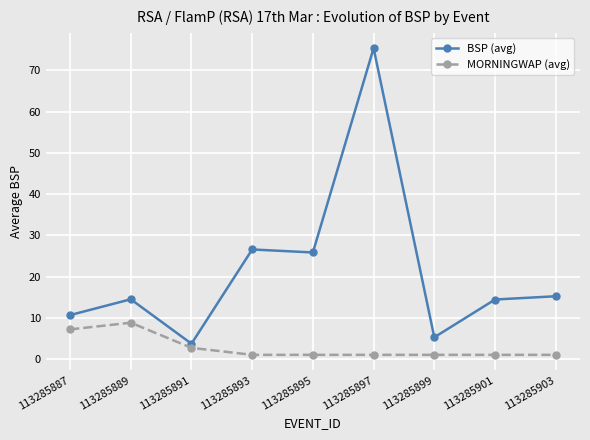

What is the value of the MORNINGWAP (avg) point at the 6th from the left?

1.0